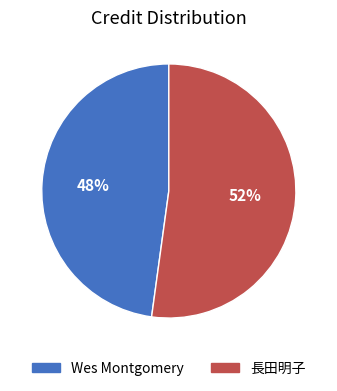

Is it true that Wes Montgomery is 62% of the pie?

False